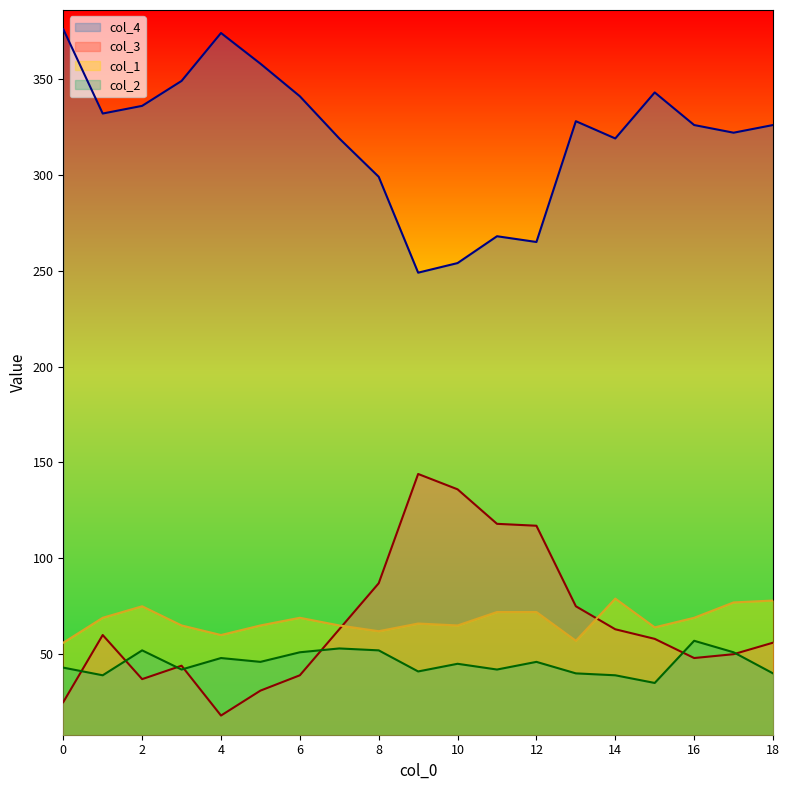

At which label does col_1 first exceed 66?

1